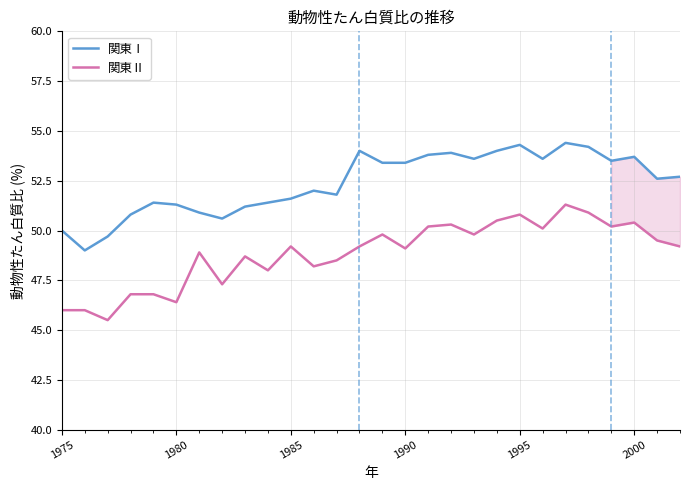

Rank the series by their average value, from highest to lowest.

関東Ⅰ, 関東Ⅱ